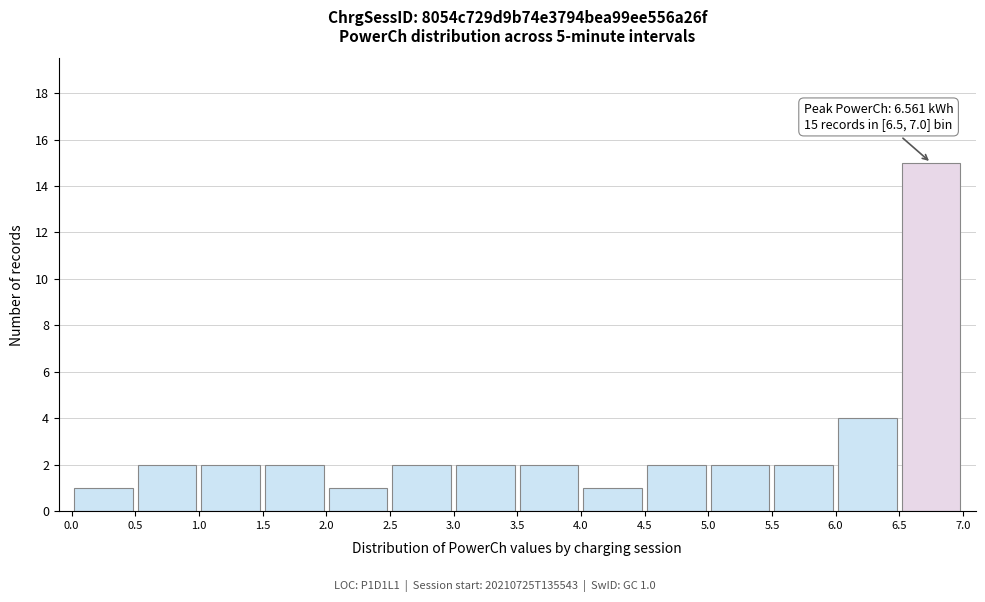

Which range on the x-axis has the tallest bar?

6.5 to 7.0